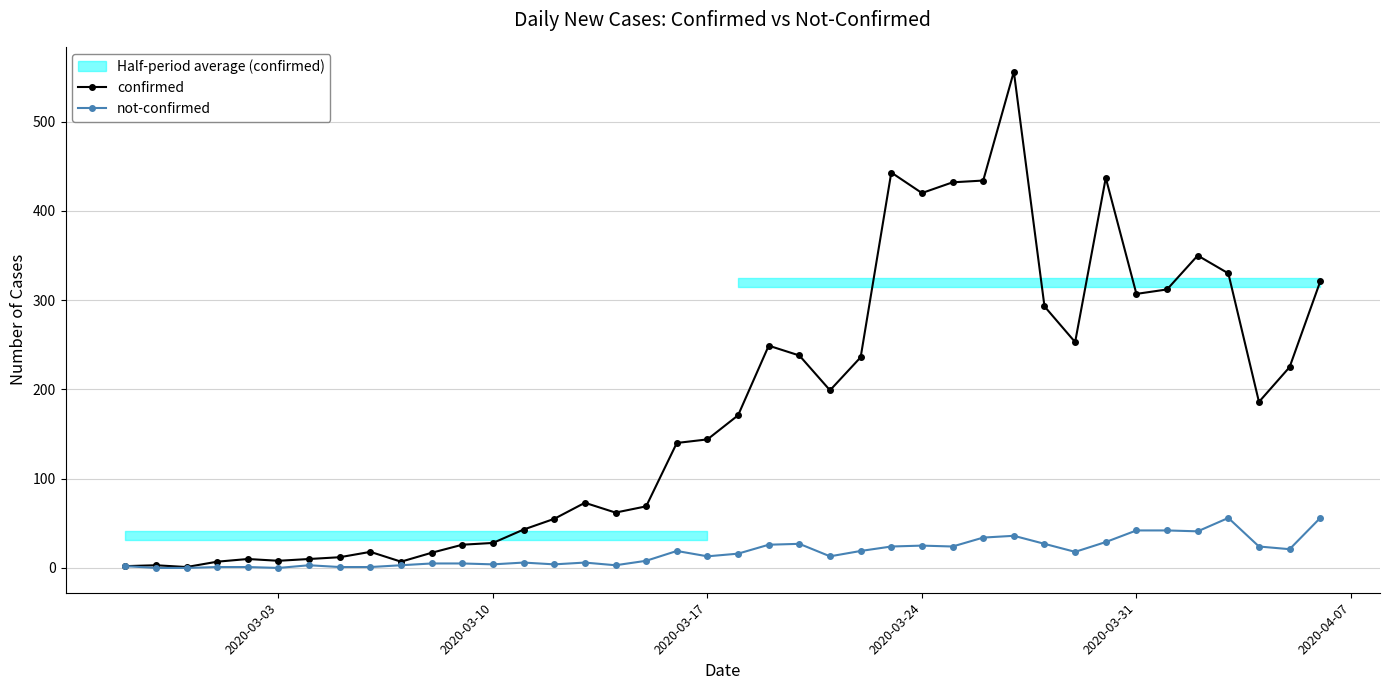

What is the approximate value of confirmed at 2020-03-31?

307